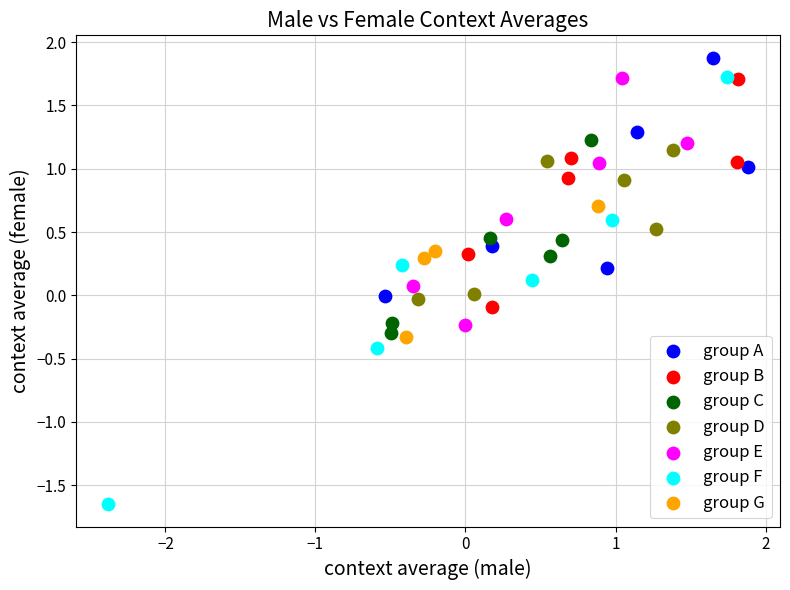

Which series reaches the maximum Y coordinate?

group A